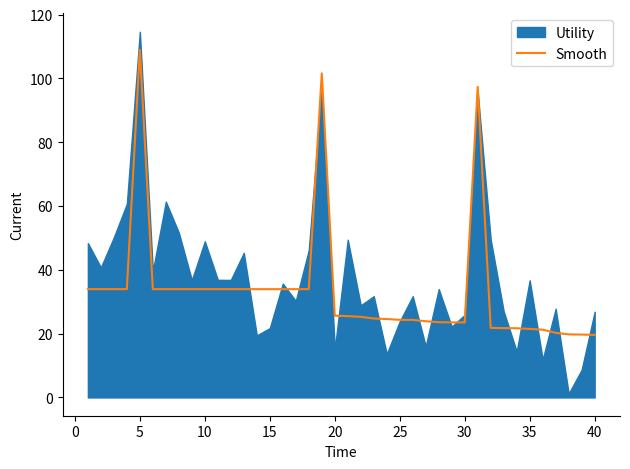

True or false: Smooth has a value of 33.3 at 30.

False